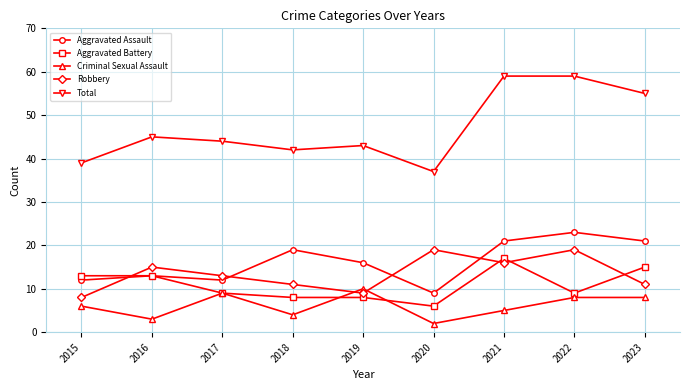

Read the Total value at 2017, to the nearest 10.

40